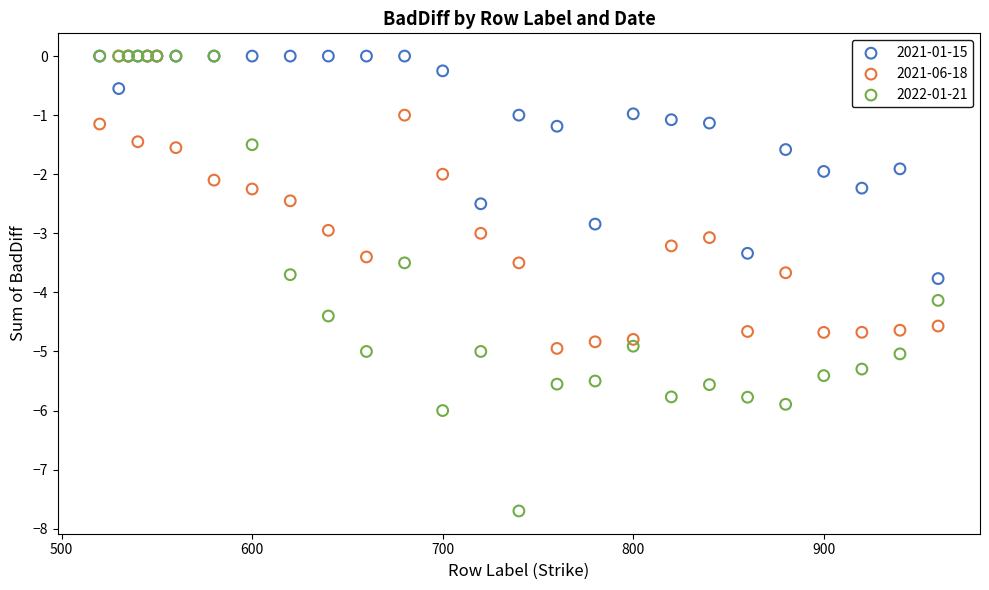

Which series has the largest Y range (max minus min)?

2022-01-21